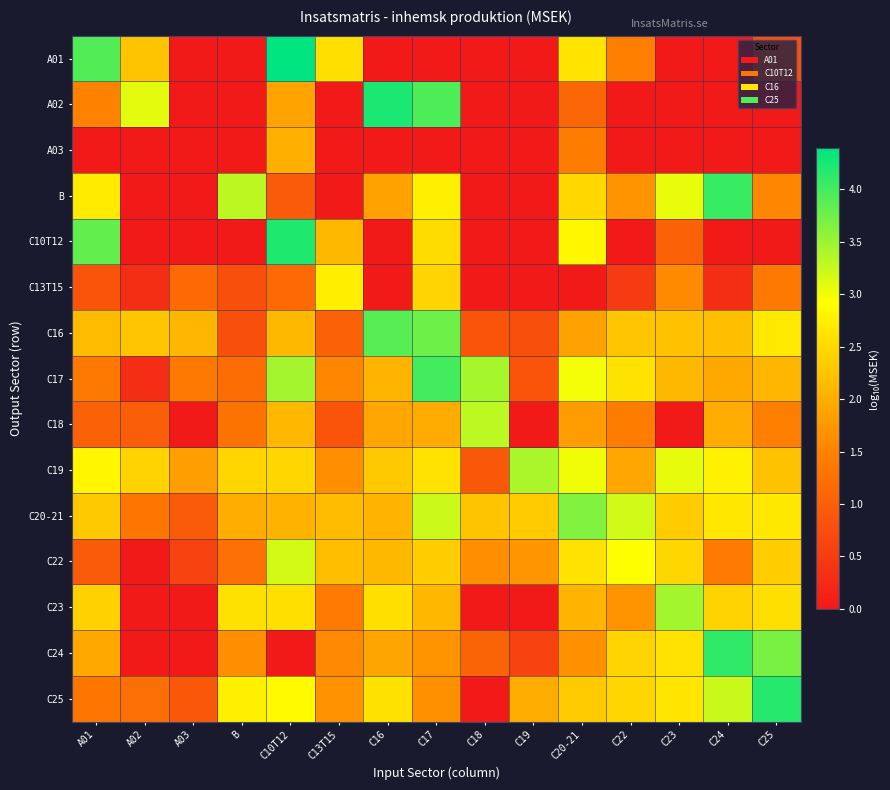

At how many categories does at least one series exceed 1?

15